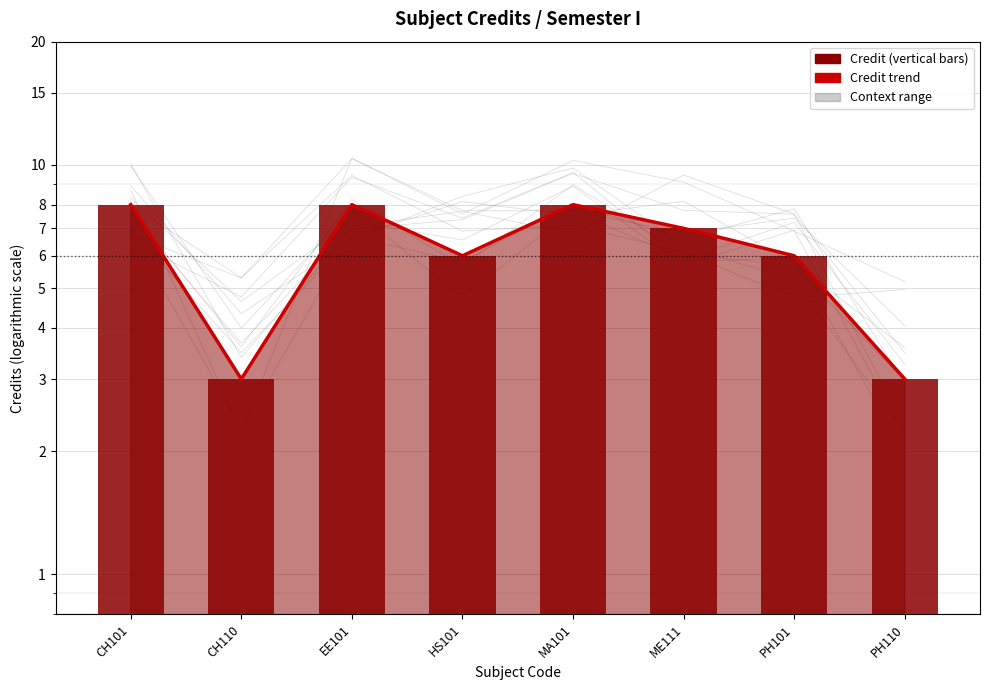

What is the label of the 1st bar from the left?

CH101